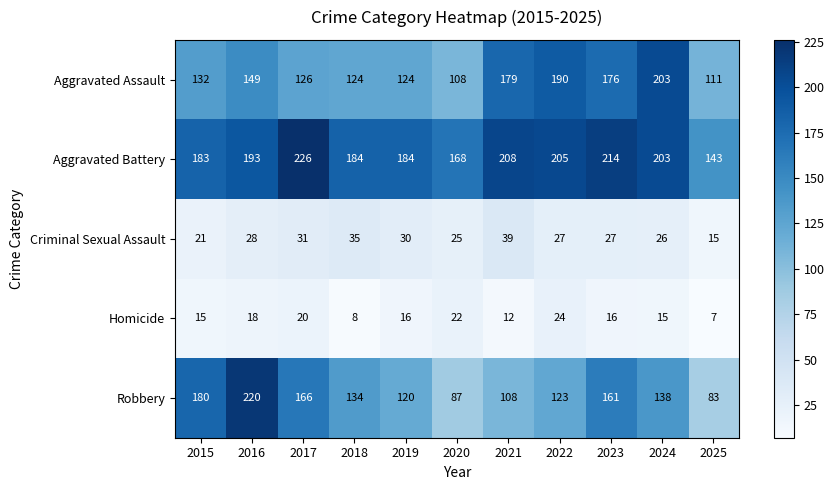

What is the total value across all series at 2018?

485